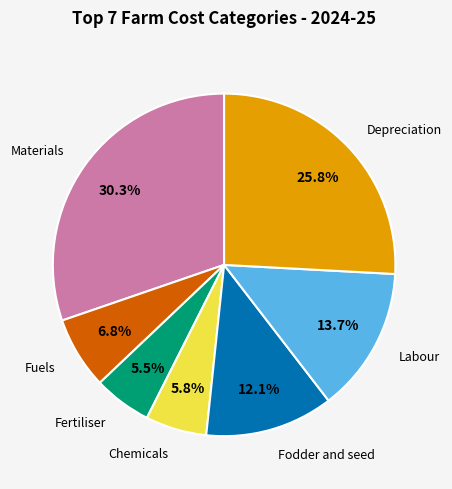

Does Fertiliser represent more than half of the total?

No